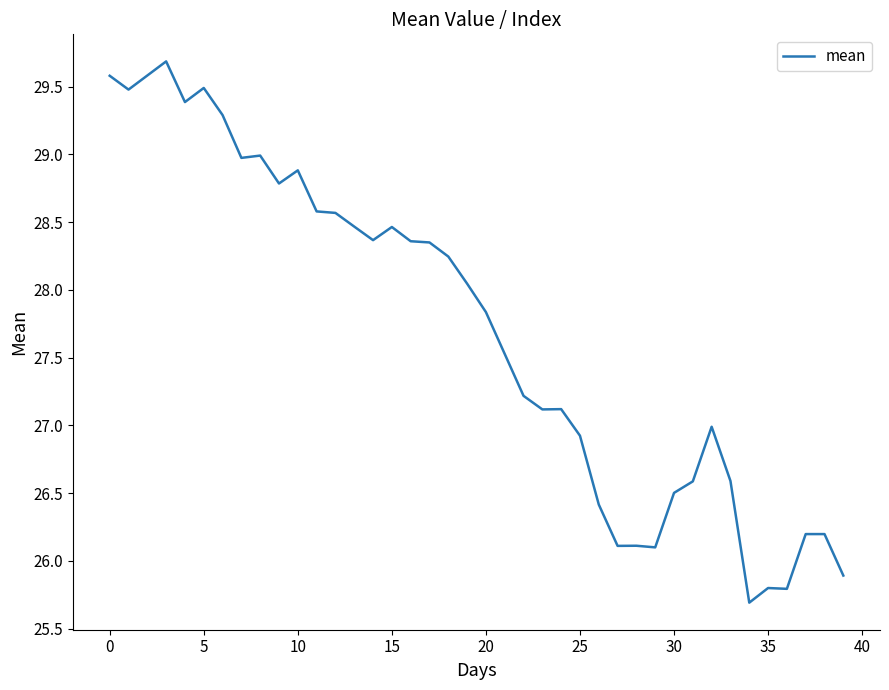

What is the maximum value shown in the chart?

29.7